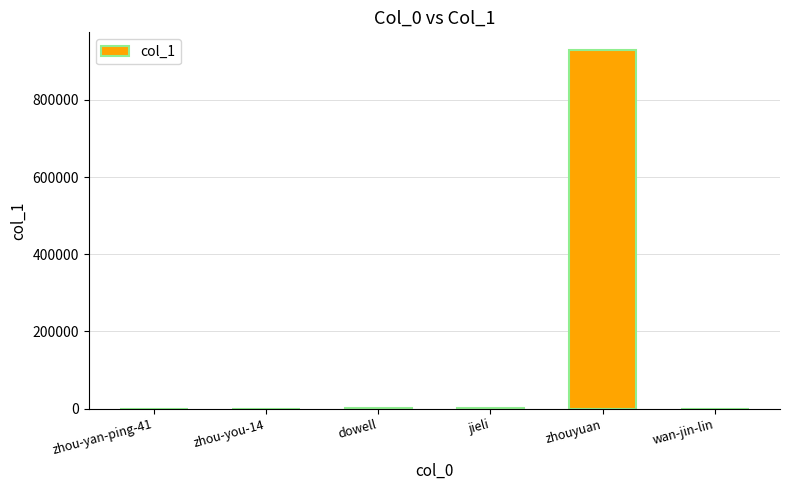

What is the change in value from jieli to wan-jin-lin?

-722